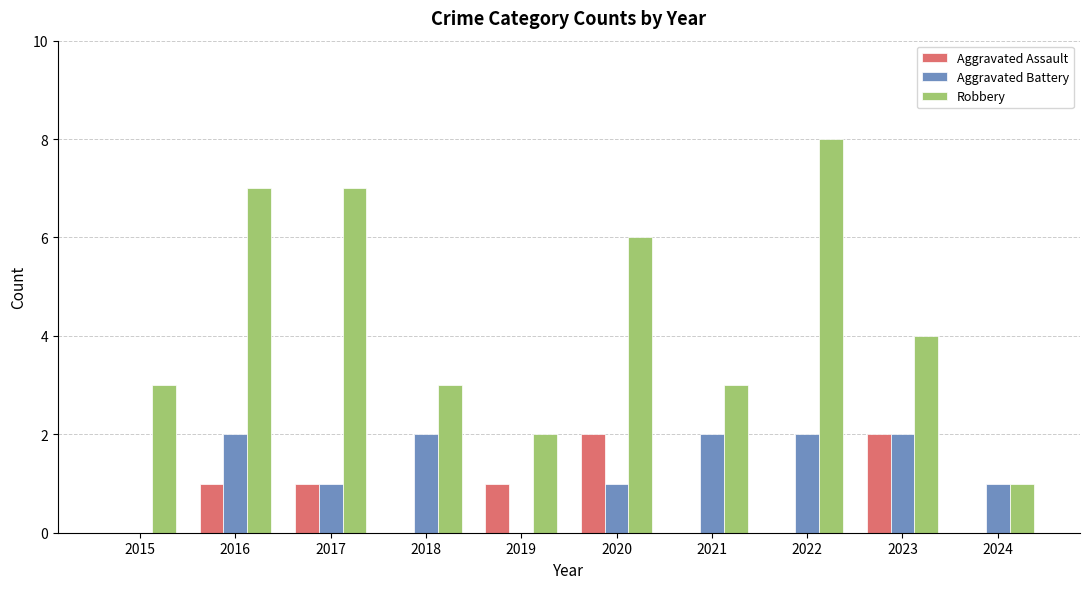

Which series has the largest total across all categories?

Robbery